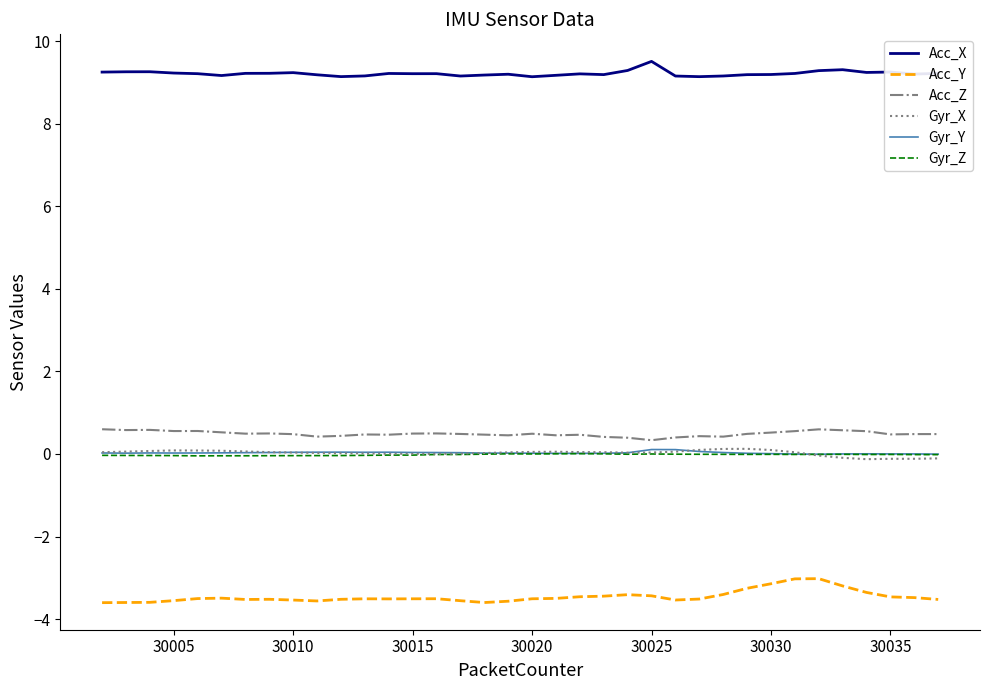

Does the chart display data point markers on the line(s)?

No